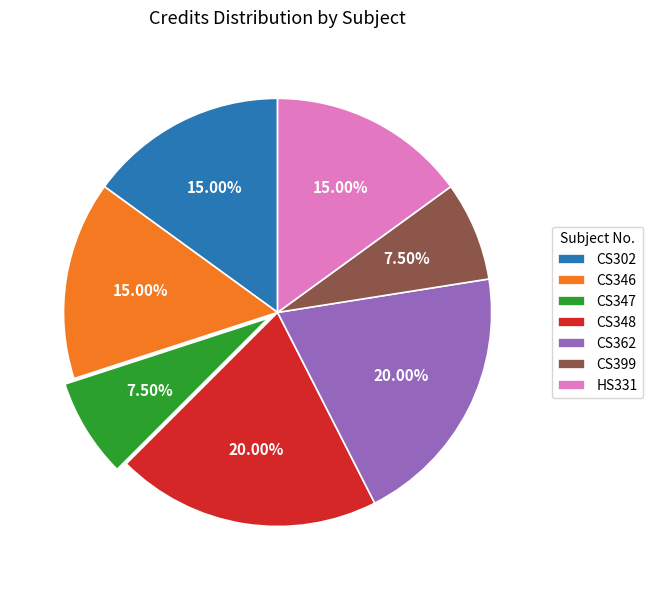

Is CS348 the majority of the pie?

No